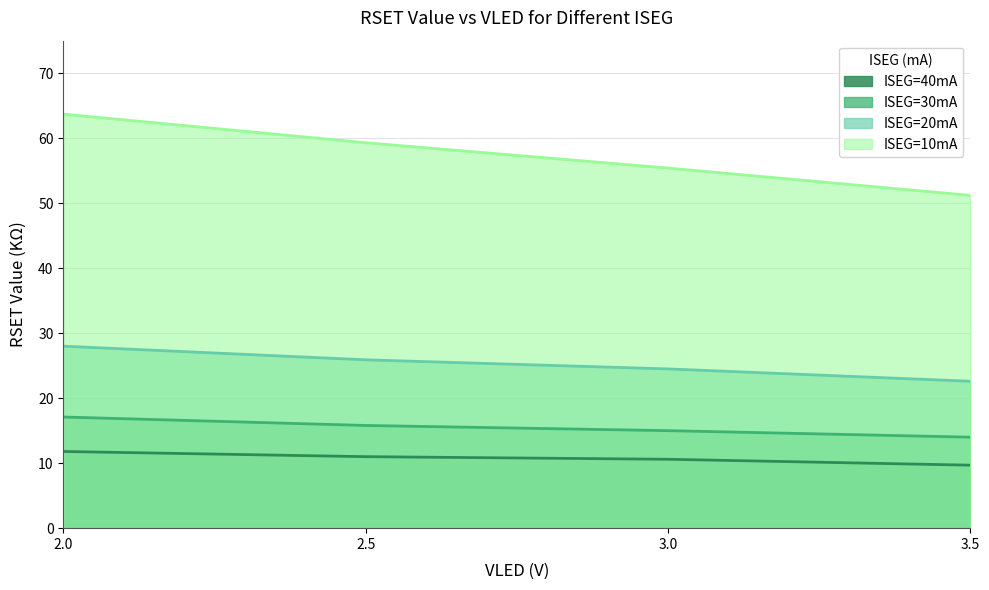

Reading left to right, transcribe all the data shown in this chart.

ISEG=40mA: 2.0=11.8	2.5=11.0	3.0=10.6	3.5=9.7
ISEG=30mA: 2.0=17.1	2.5=15.8	3.0=15.0	3.5=14.0
ISEG=20mA: 2.0=28.0	2.5=25.9	3.0=24.5	3.5=22.6
ISEG=10mA: 2.0=63.7	2.5=59.3	3.0=55.4	3.5=51.2